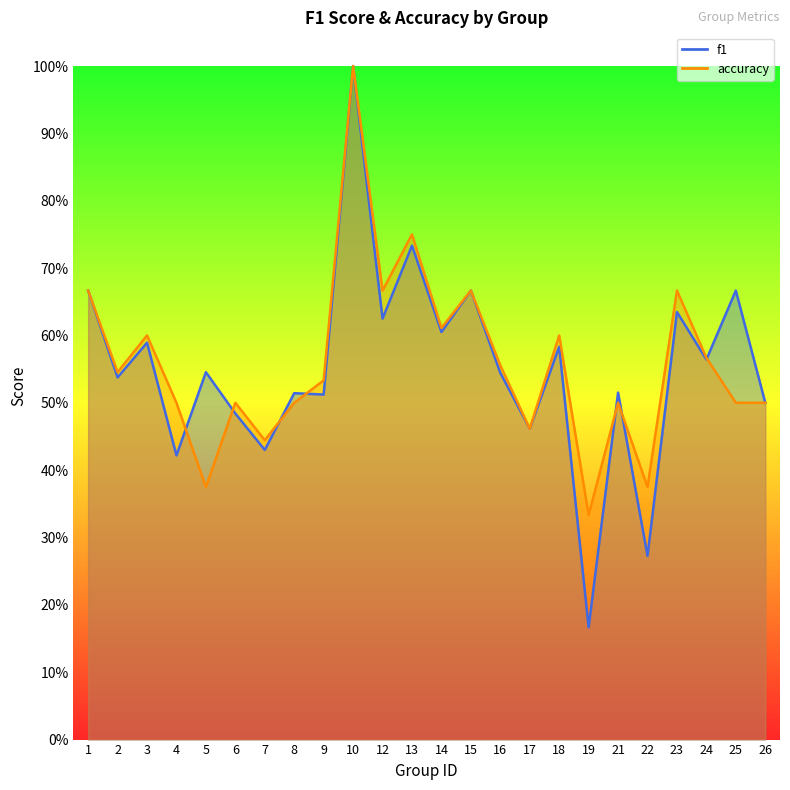

At how many categories does at least one series exceed 0?

24